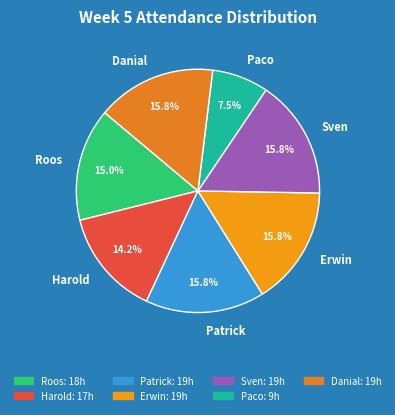

Which category has the smallest portion of the pie?

Paco